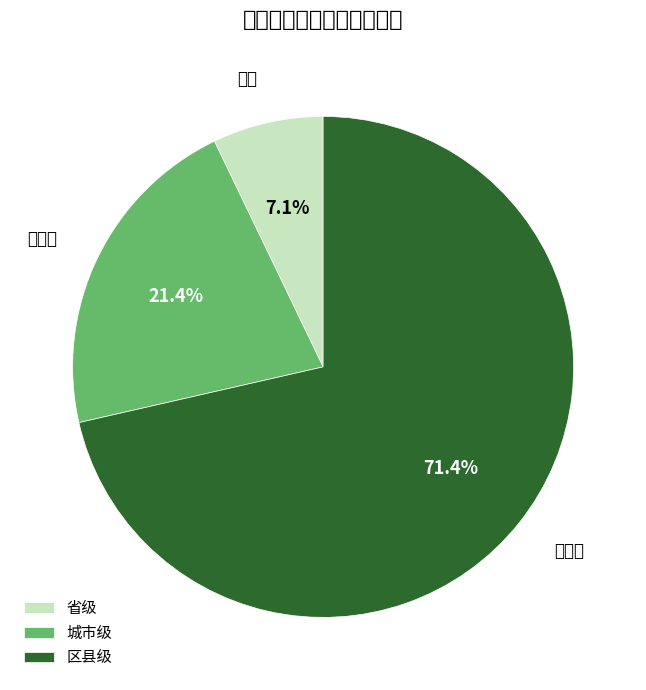

True or false: 区县级 accounts for 71% of the total.

True